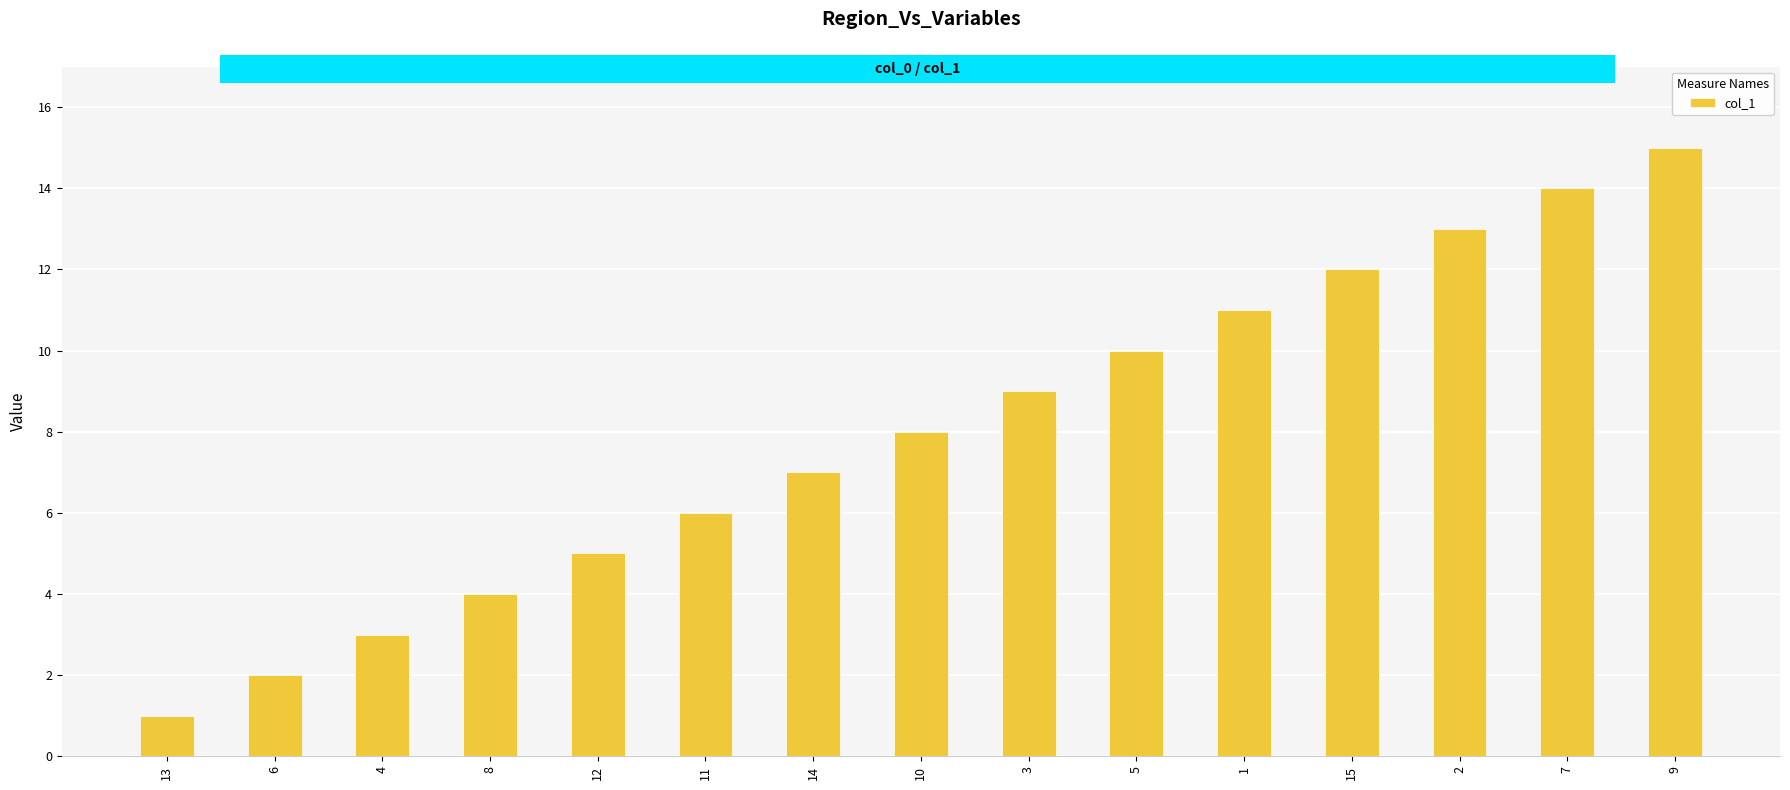

List the labels in order of value, largest first.

9, 7, 2, 15, 1, 5, 3, 10, 14, 11, 12, 8, 4, 6, 13